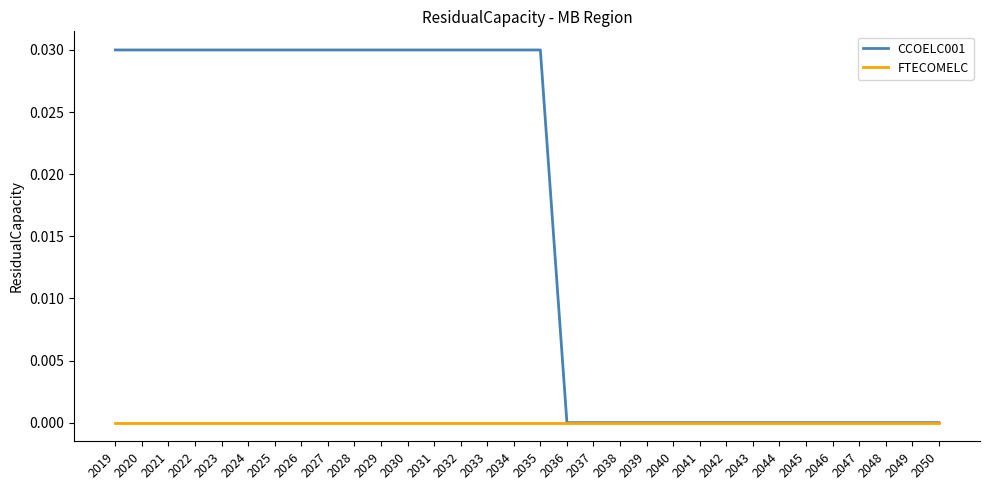

Which series changed the most between 2019 and 2037?

CCOELC001